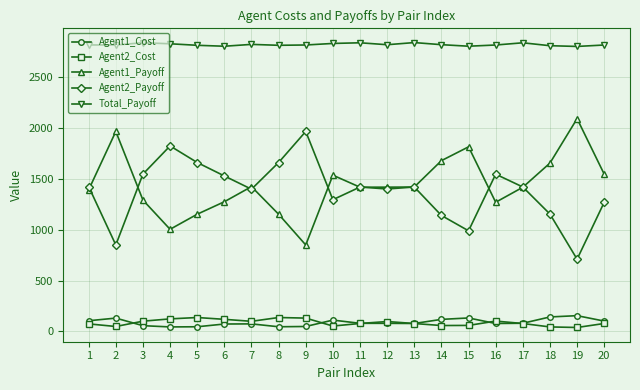

True or false: Agent2_Payoff and Total_Payoff intersect in this chart.

False